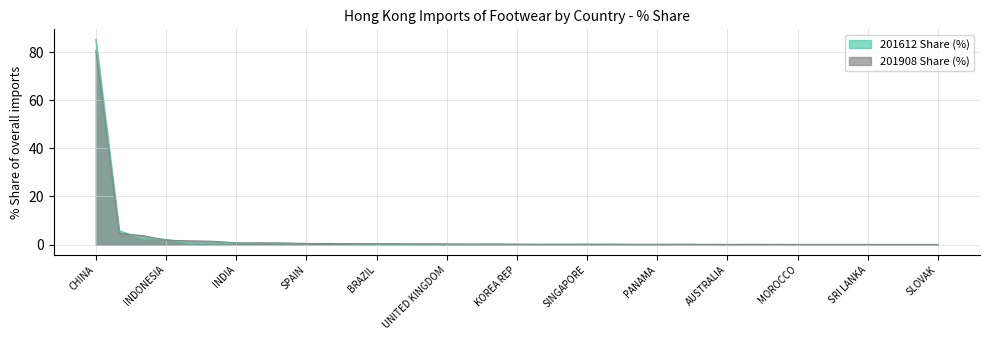

What is the spread (max minus min) of values at ITALY?

1.5